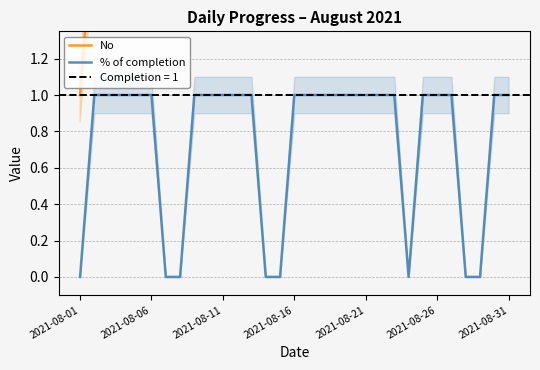

The value of No at 24 is 7. True or false?

False